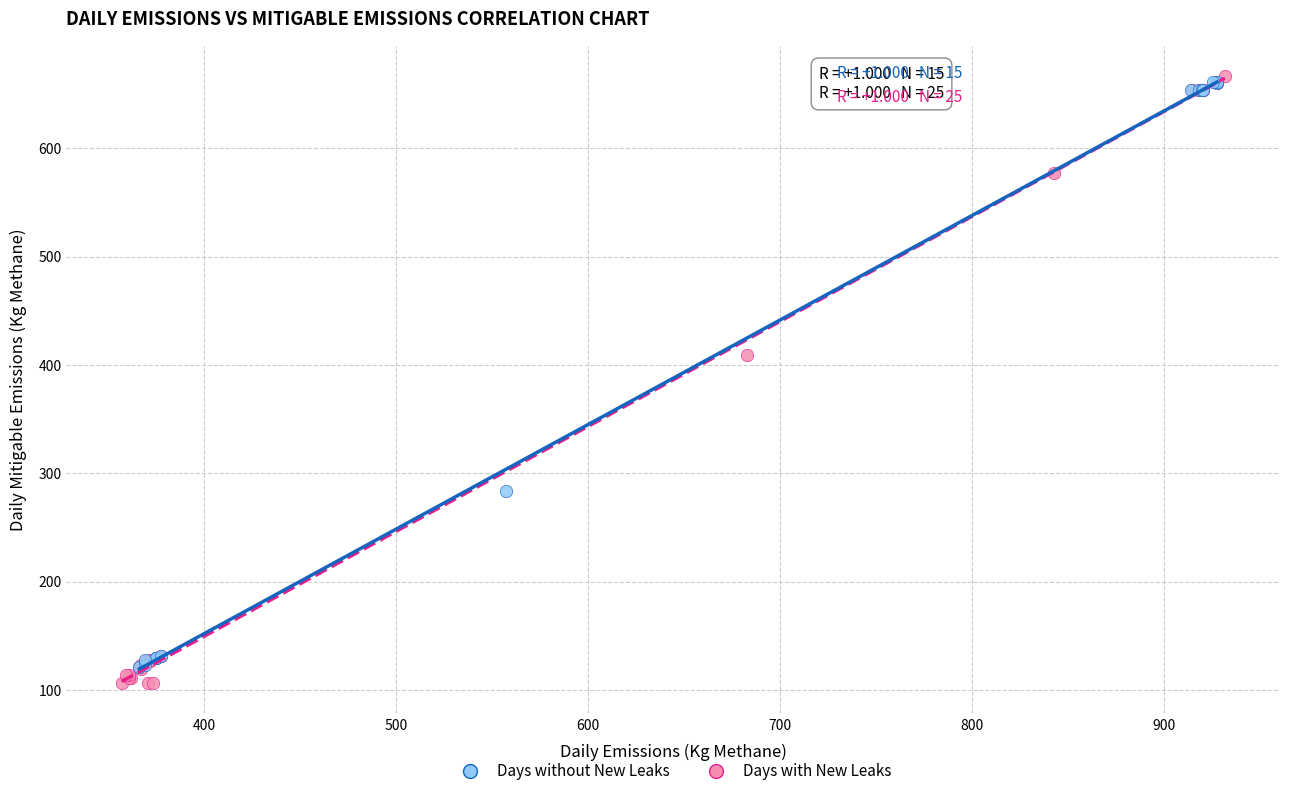

What are all the series names shown in the legend?

Days without New Leaks, Days with New Leaks